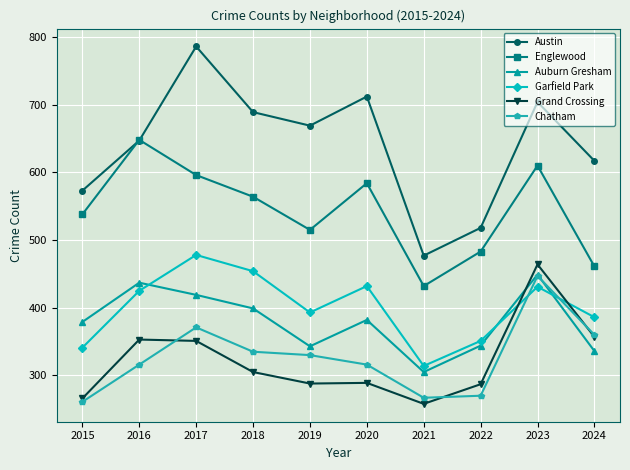

Which category has the highest value across all series?

2017